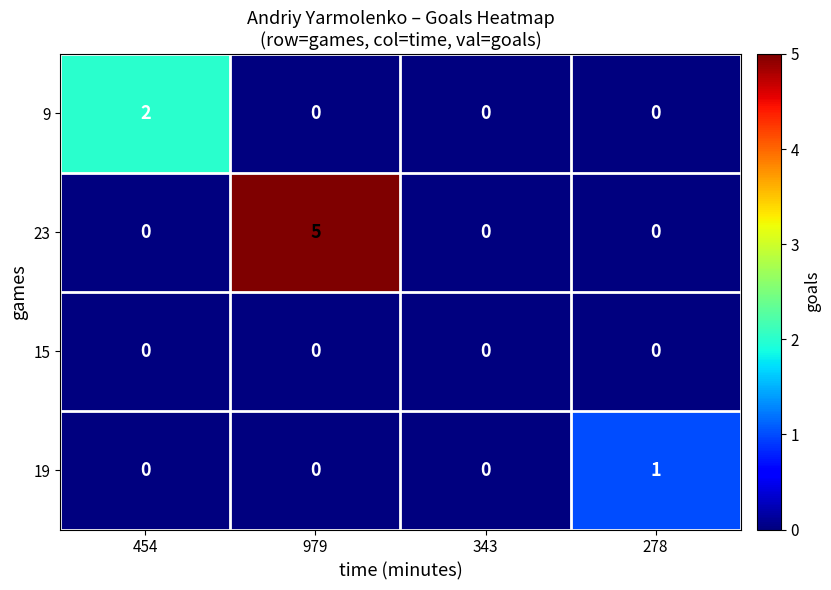

What is the greatest value displayed?

5